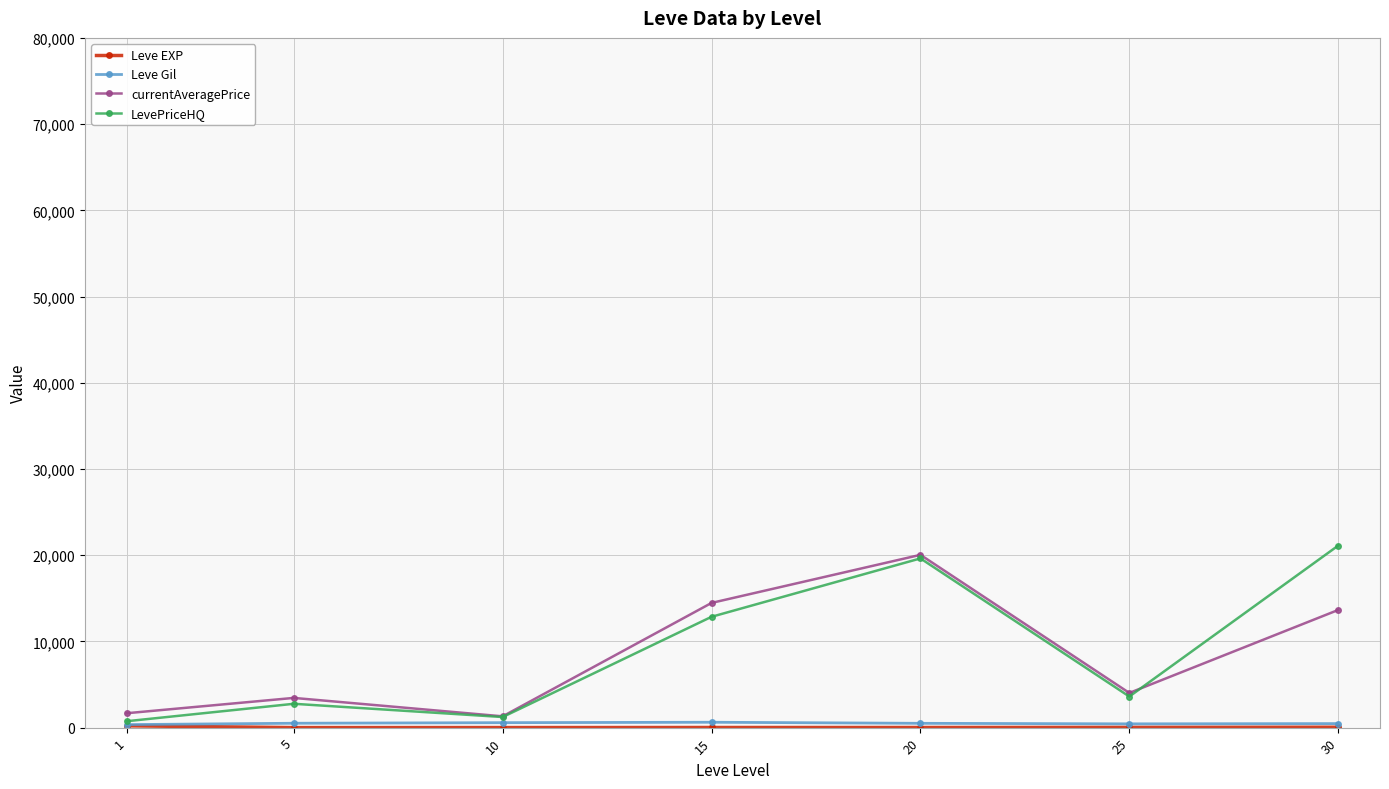

The value of currentAveragePrice at 5 is 3446.7. True or false?

True